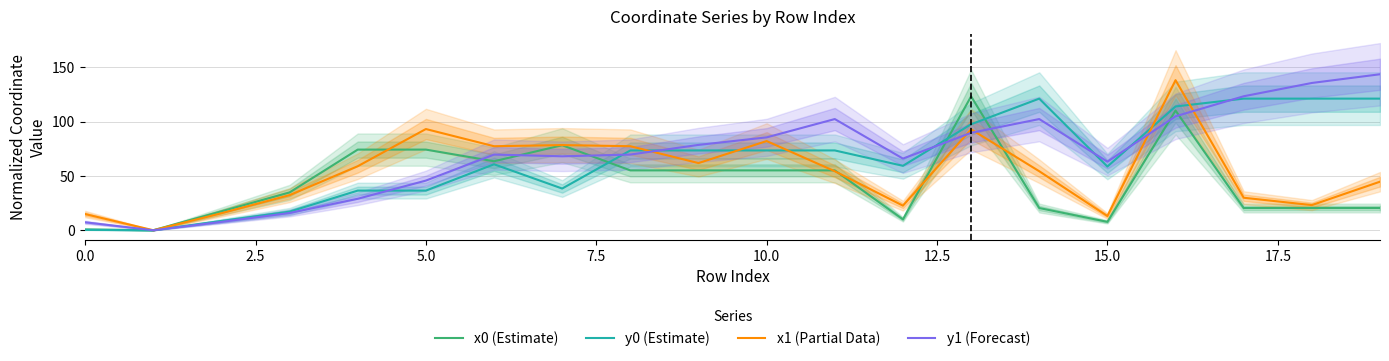

What is the highest value of the y0 (Estimate) series?

121.0